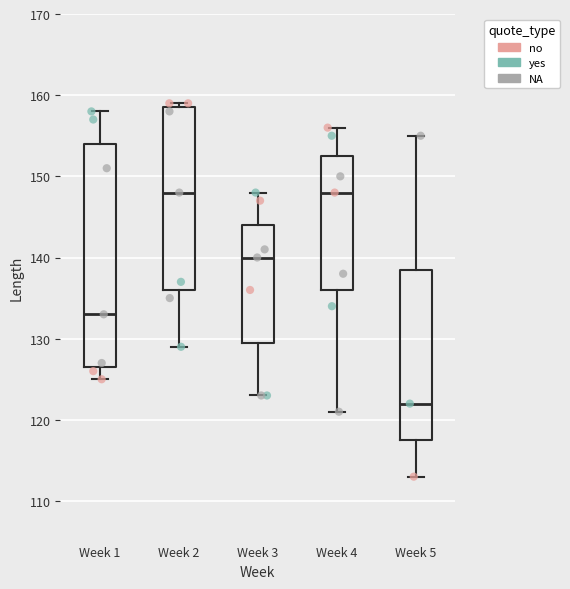

Reading left to right, read every box against the y-axis: the position of its median line, the range the box covers, and the ends of its whiskers. The values are not printed on the chart, so give them approximately, as read against the axis.

Week 1: median 133, box 127 to 154, whiskers 125 to 158
Week 2: median 148, box 136 to 159, whiskers 129 to 159 (just above the box's upper edge)
Week 3: median 140, box 130 to 144, whiskers 123 to 148
Week 4: median 148, box 136 to 153, whiskers 121 to 156
Week 5: median 122, box 118 to 139, whiskers 113 to 155